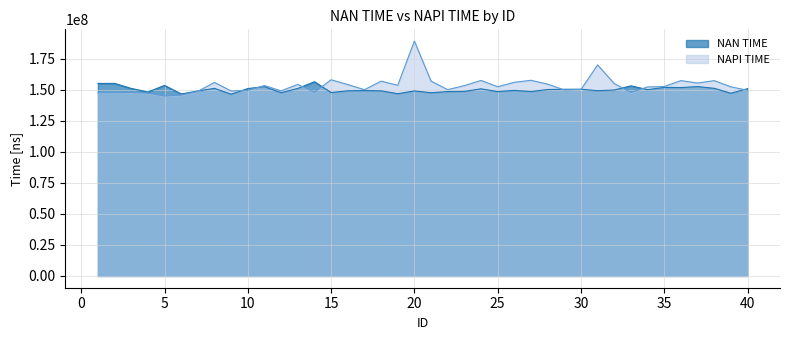

What is the sum of the NAN TIME values at 19 and 22?

295591629